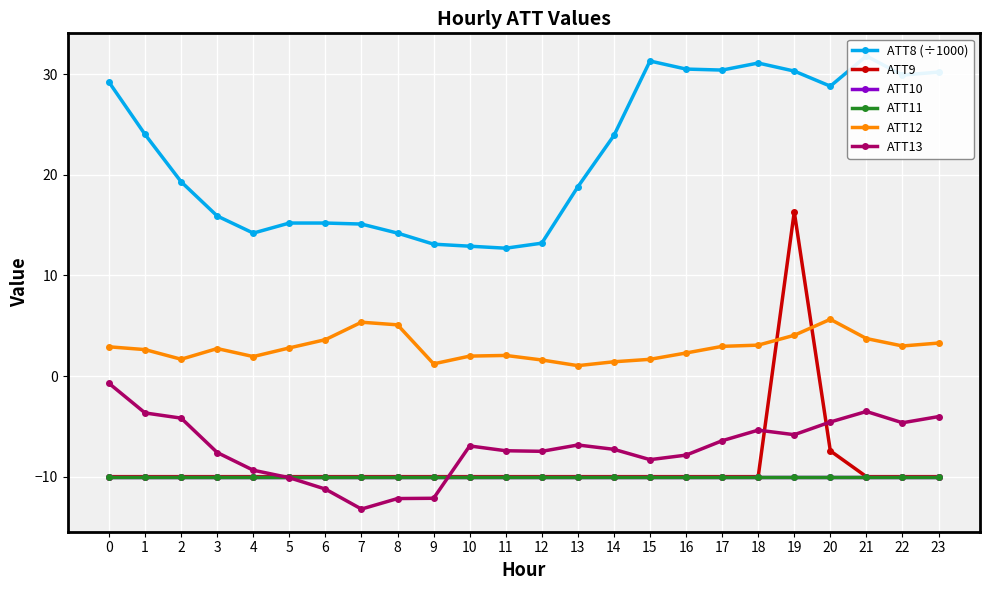

True or false: ATT11 and ATT8 (÷1000) cross at least once.

False